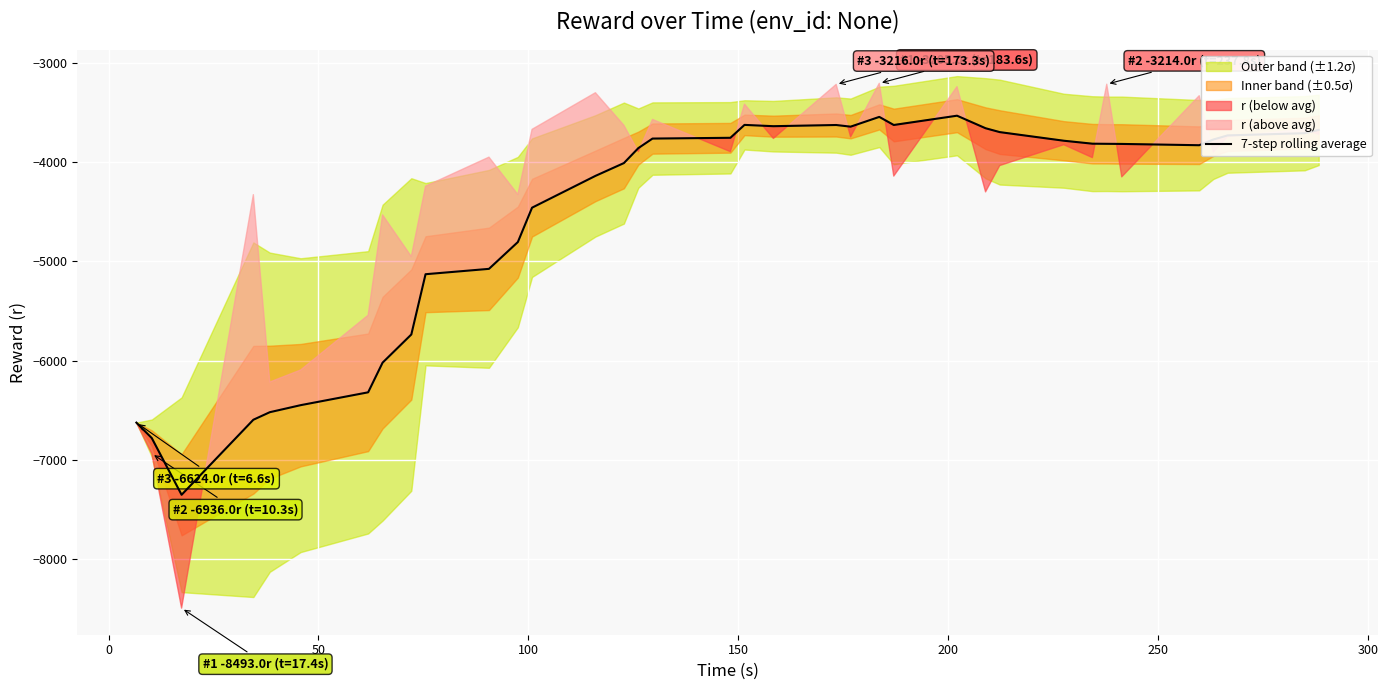

What is the average value?

-4552.9